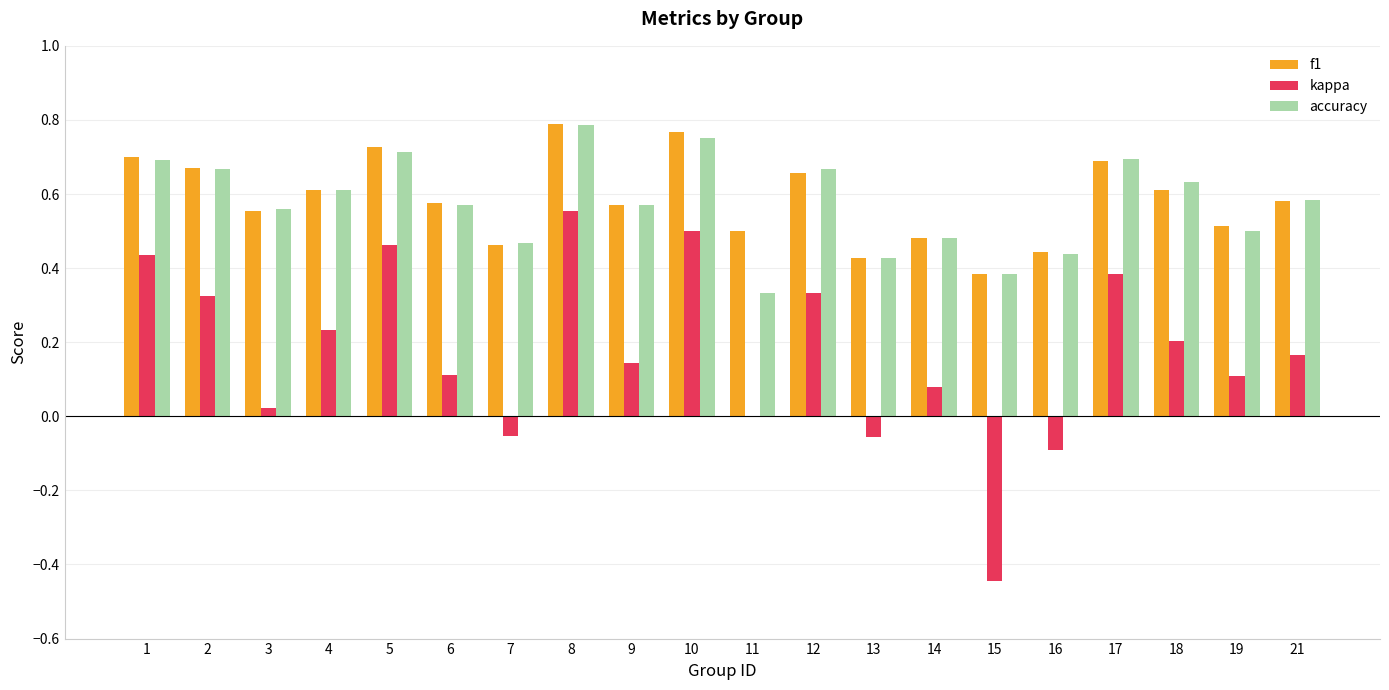

The accuracy series shows 0.8 at 3. True or false?

False